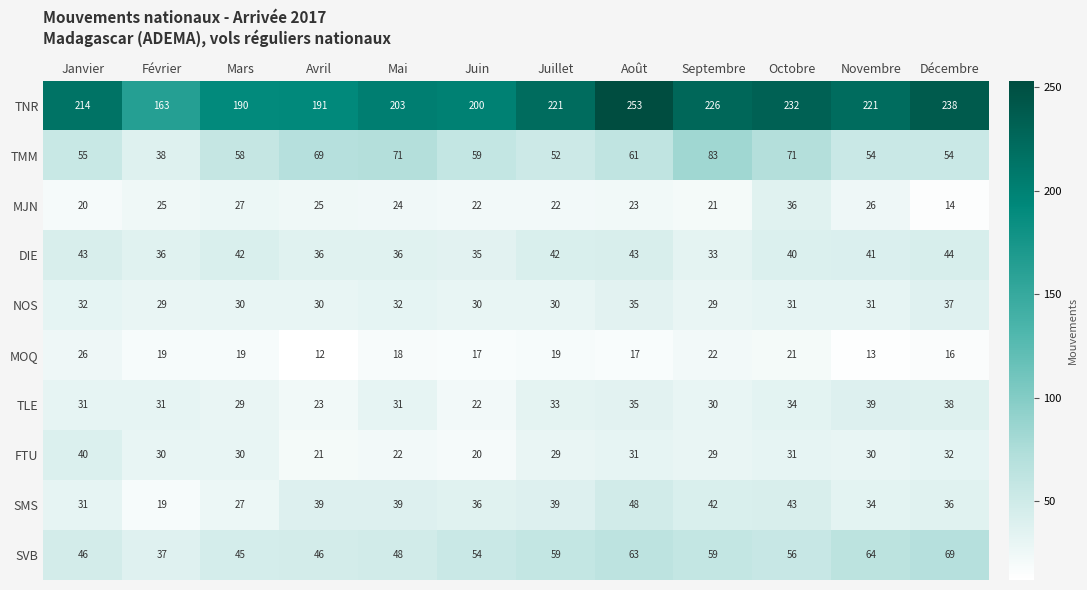

Where does the TMM series first go above 59?

Avril